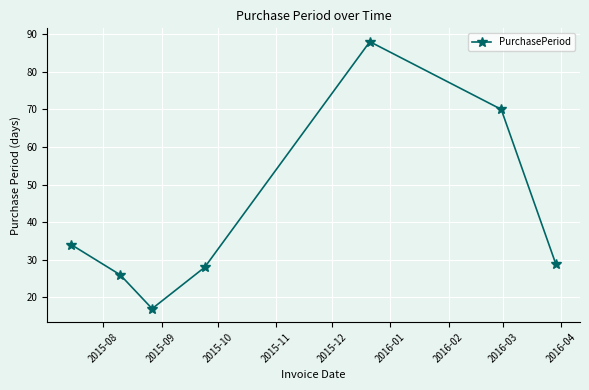

What is the sum of all values?

292